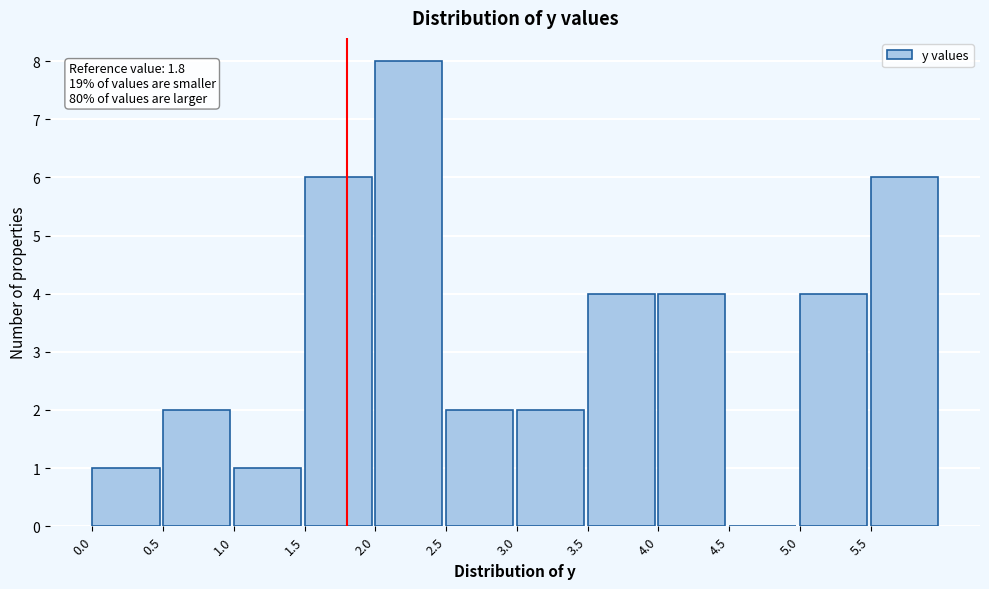

Which range on the x-axis has the tallest bar?

2.0 to 2.5